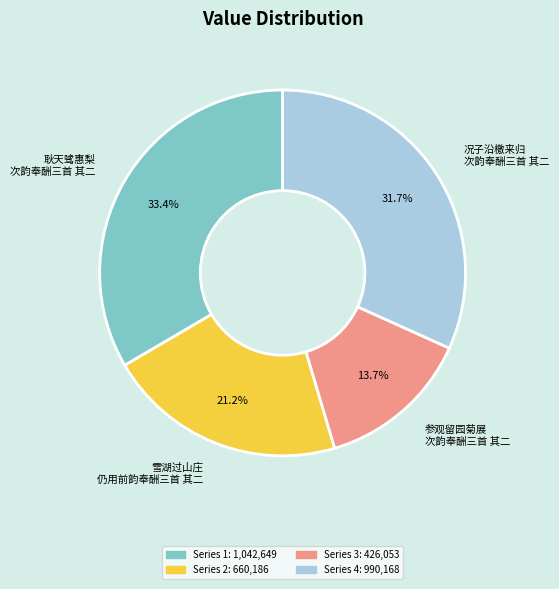

Rank the categories by value from lowest to highest.

参观留园菊展 次韵奉酬三首 其二, 雪湖过山庄 仍用前韵奉酬三首 其二, 况子沿檄来归 次韵奉酬三首 其二, 耿天骘惠梨 次韵奉酬三首 其二